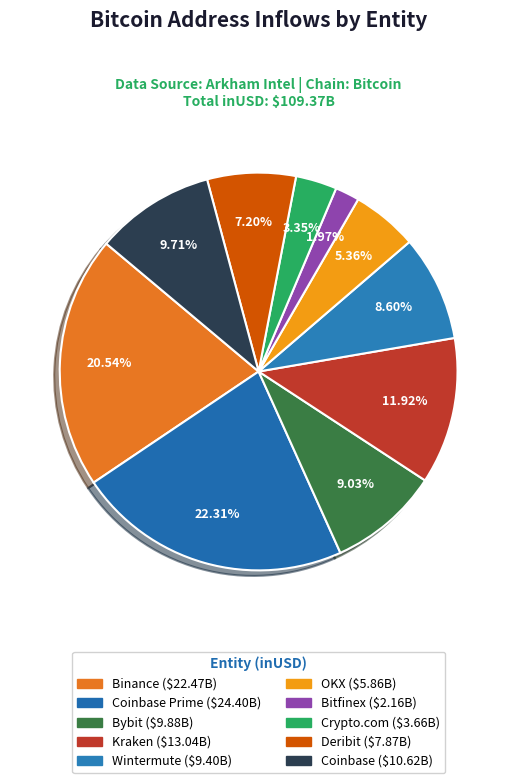

Count the number of slices in the pie.

10